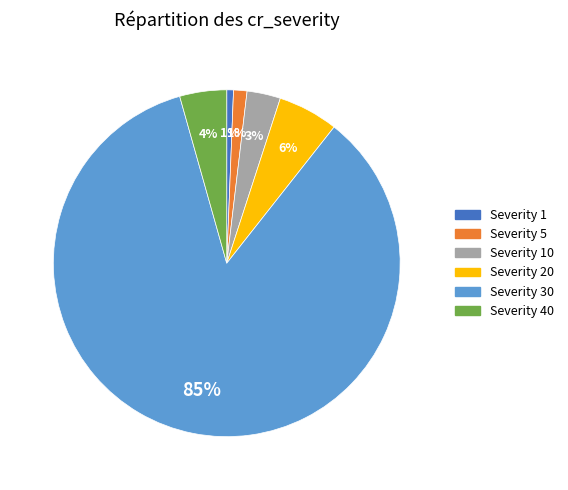

To the nearest percent, what is the difference between the largest and smallest slice percentages?

84%